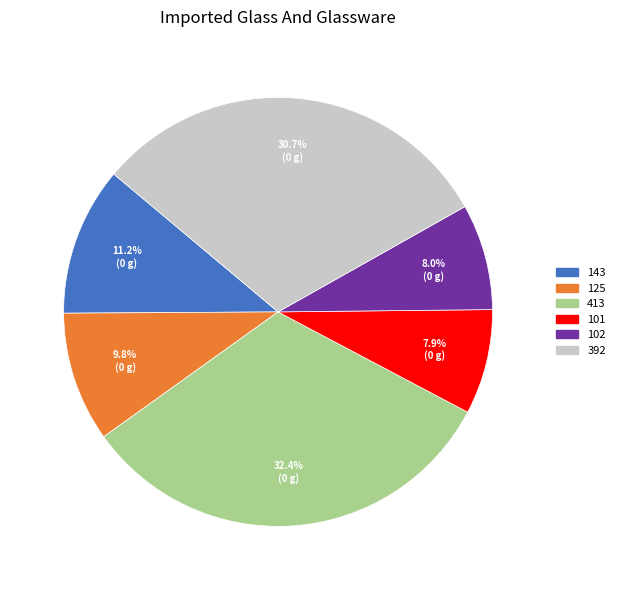

What percentage is the 125 slice, to the nearest percent?

10%